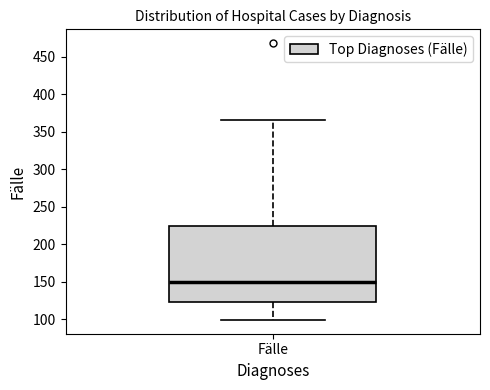

Read this box plot against the y-axis: the position of the median line, the range covered by the box, and the ends of both whiskers. The values are not printed on the chart, so give them approximately, as read against the axis.

median 150, box 125 to 225, whiskers 100 to 365